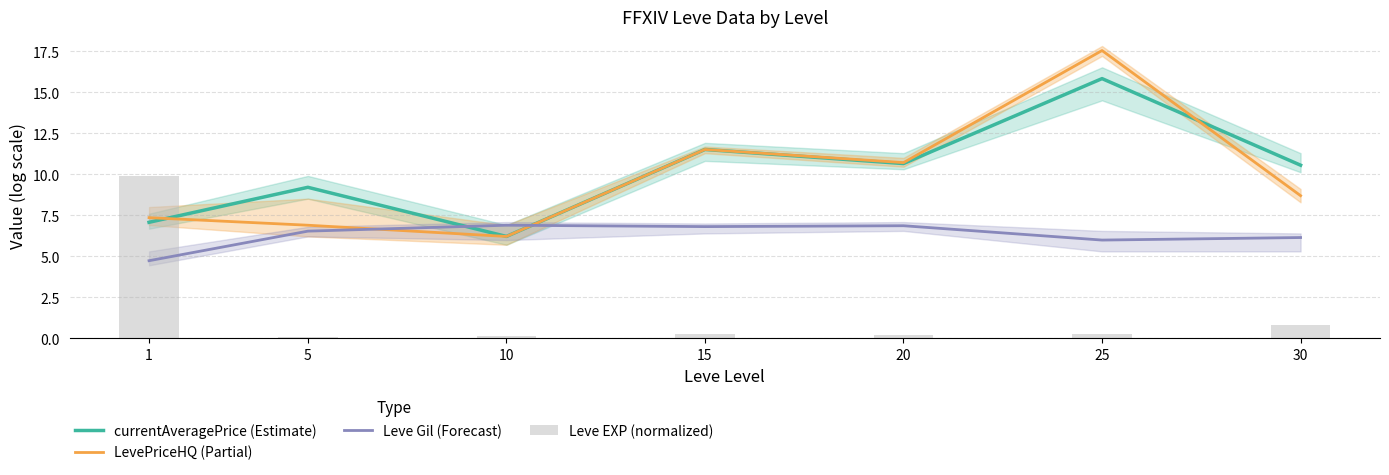

Is it true that Leve Gil (Forecast) equals 6.1 at 30?

True